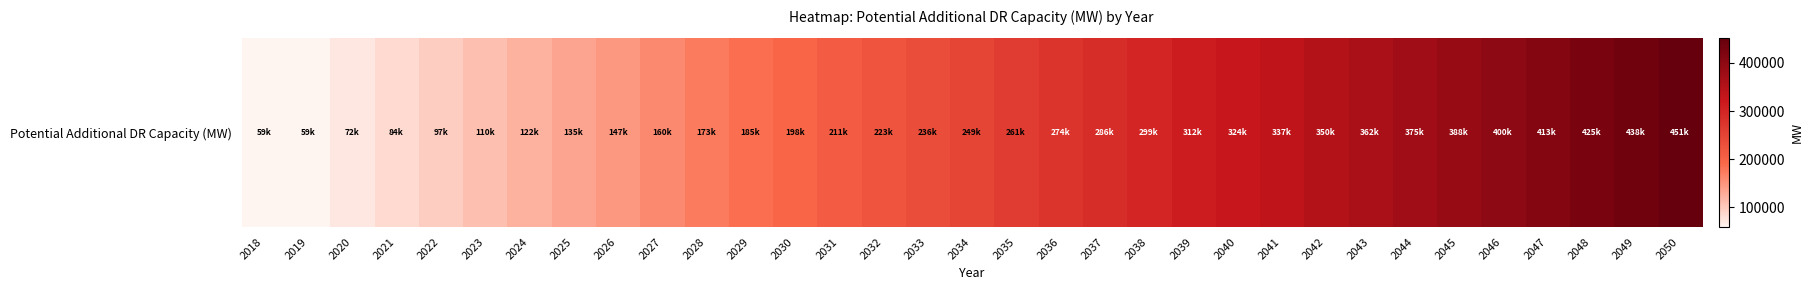

Reading right to left, extract all data points from this chart.

450727.3	438090.9	425454.5	412818.2	400181.8	387545.5	374909.1	362272.7	349636.4	337000.0	324363.6	311727.3	299090.9	286454.5	273818.2	261181.8	248545.5	235909.1	223272.7	210636.4	198000.0	185363.6	172727.3	160090.9	147454.5	134818.2	122181.8	109545.5	96909.1	84272.7	71636.4	59000.0	59000.0